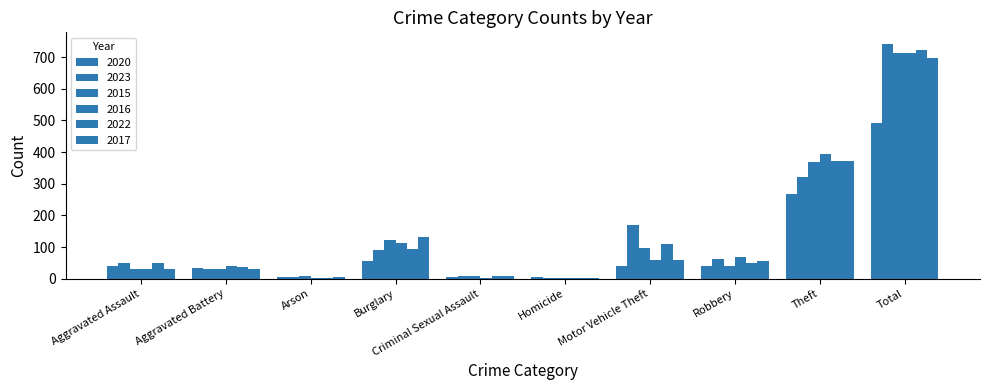

Does the chart contain stacked bars?

No